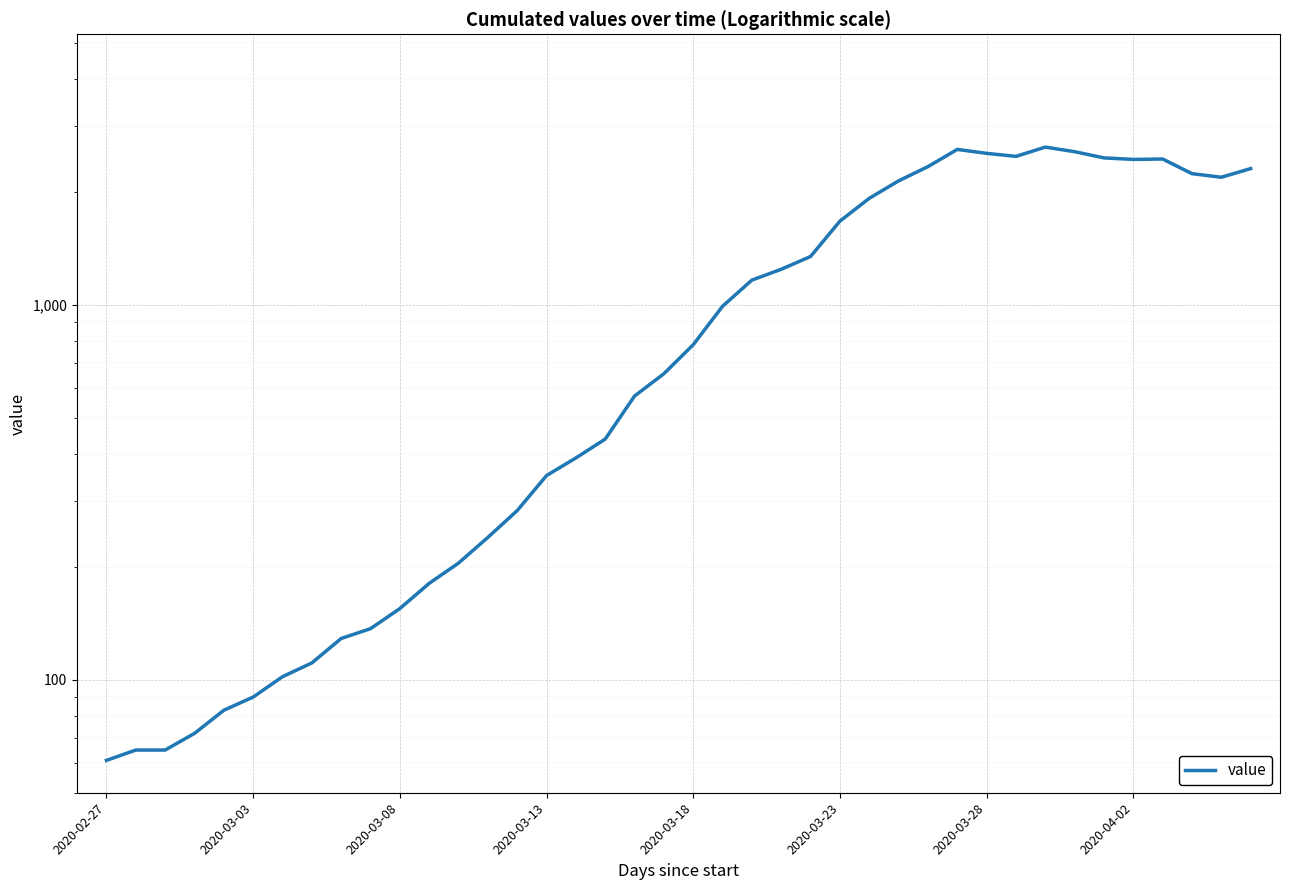

The value at 2020-03-08 is 27. True or false?

False